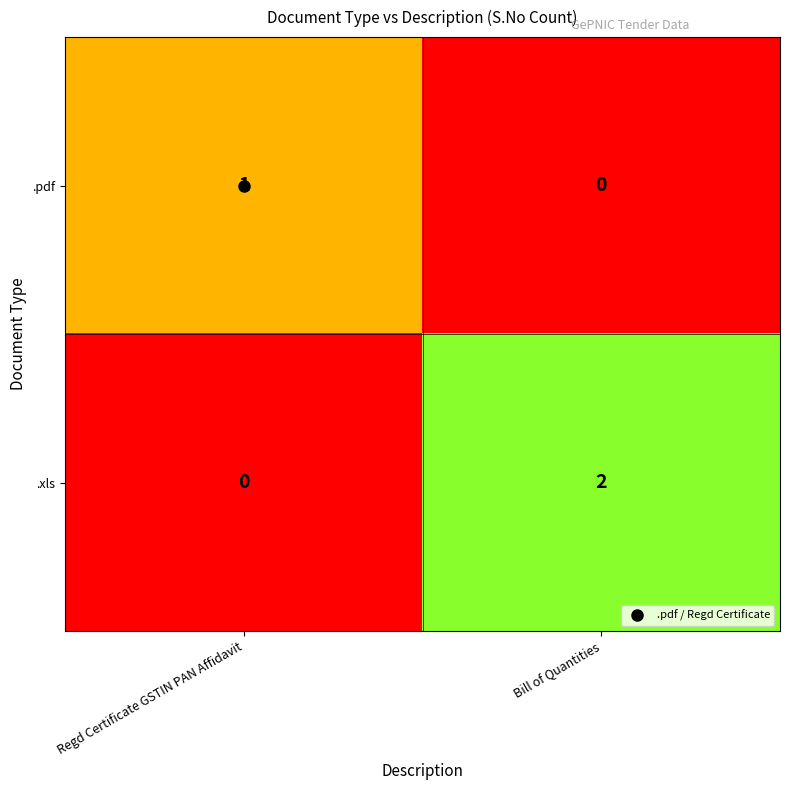

Rank the series by their average value, from highest to lowest.

.xls, .pdf